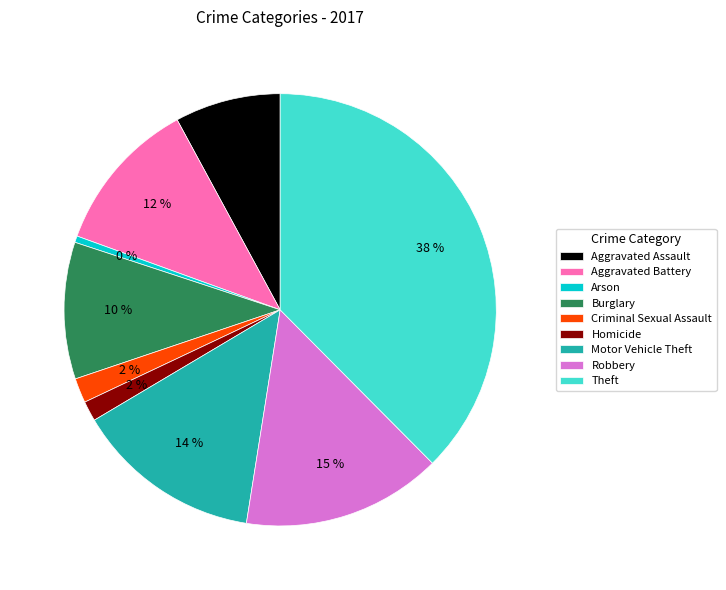

Which category has the smallest portion of the pie?

Arson